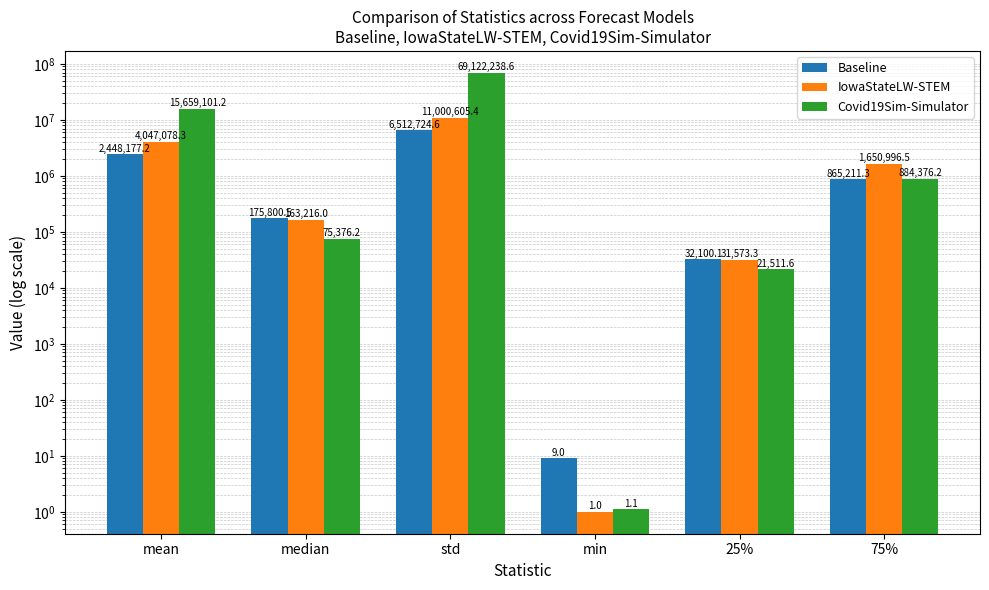

Between mean and median, which is larger?

mean